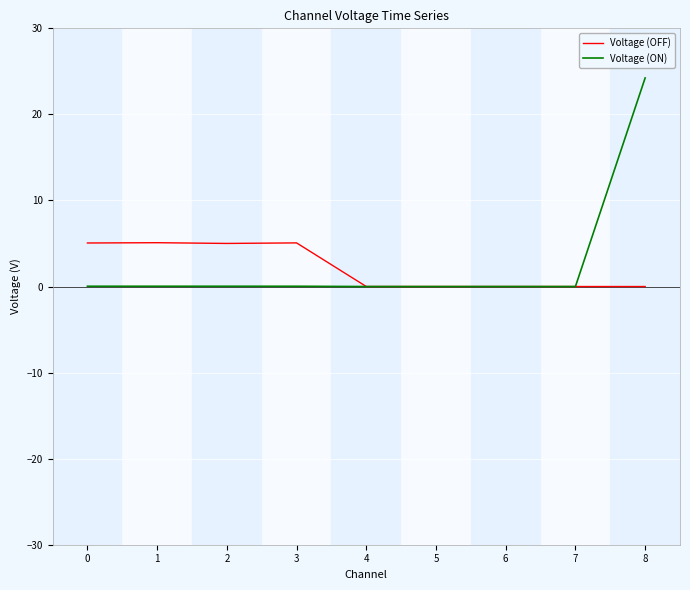

What is the total value across all series at 0?

5.1